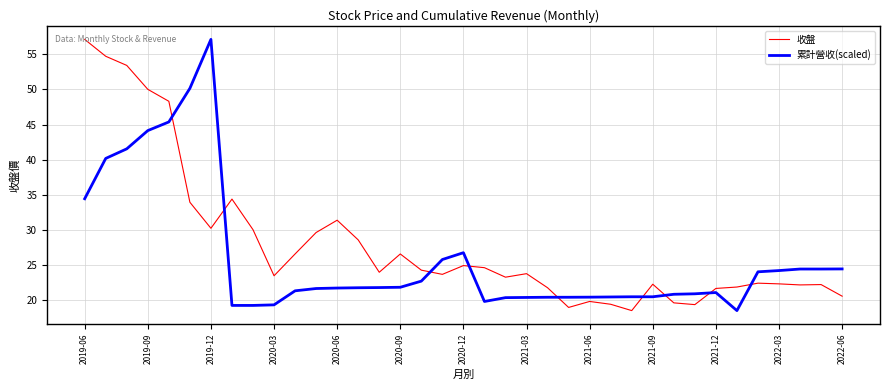

Rank the series by their average value, from lowest to highest.

累計營收(scaled), 收盤